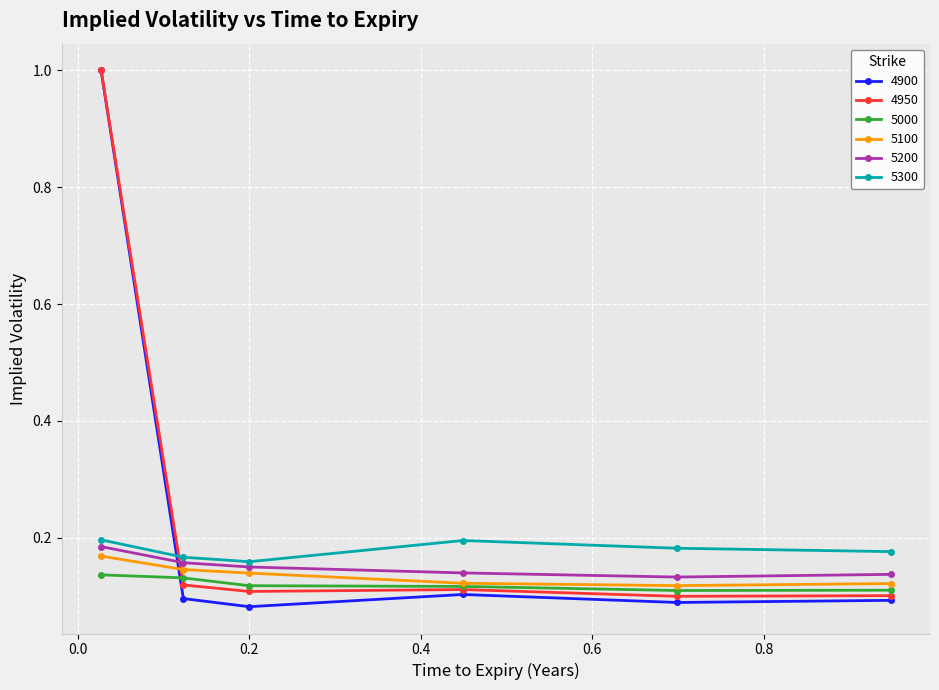

In 5000, how many points are lower than both neighbors (excluding endpoints)?

1